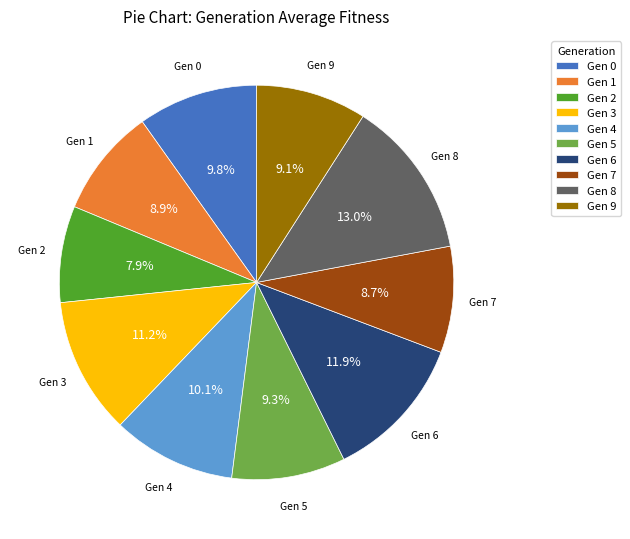

How much of the chart is everything except Gen 3?

88.8%